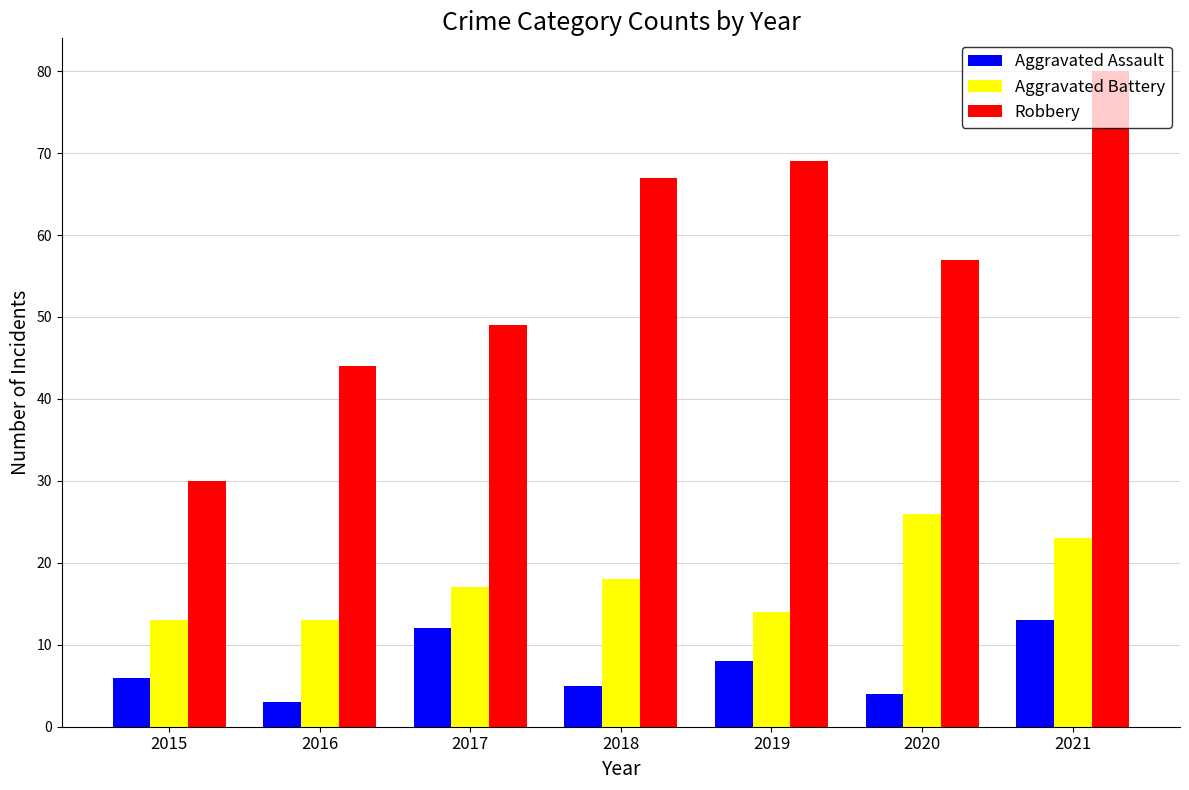

Is the value of Robbery at 2017 greater than the value of Aggravated Assault at 2015?

Yes